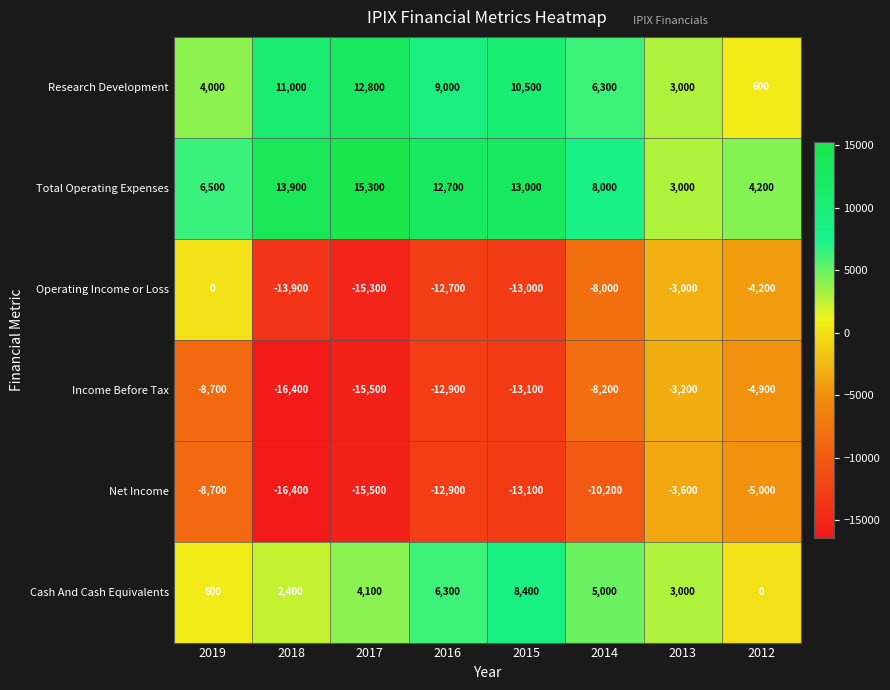

How many distinct data groups are displayed?

6